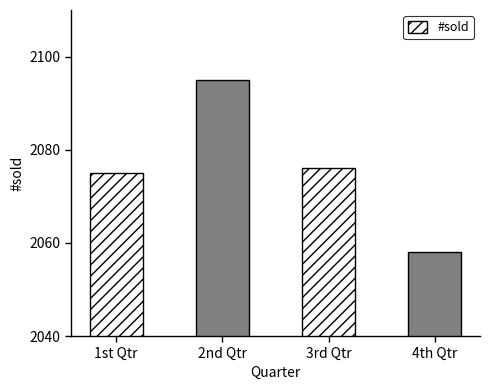

Rank the categories by value from lowest to highest.

4th Qtr, 1st Qtr, 3rd Qtr, 2nd Qtr